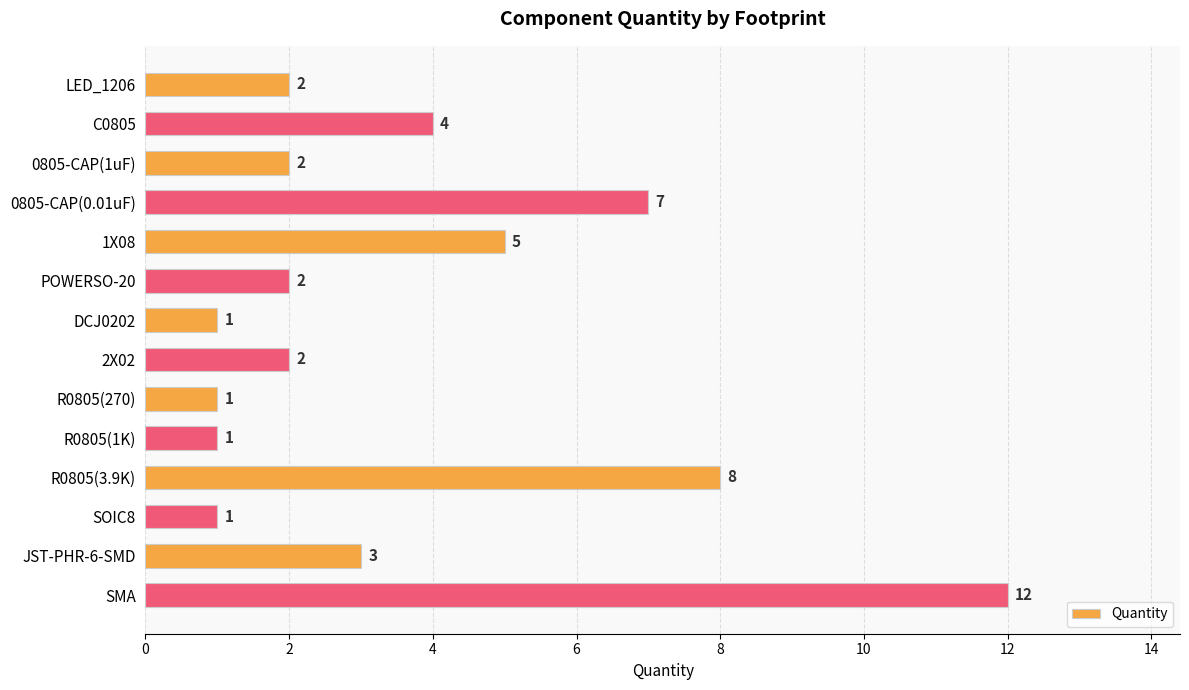

Between SMA and C0805, which is larger?

SMA